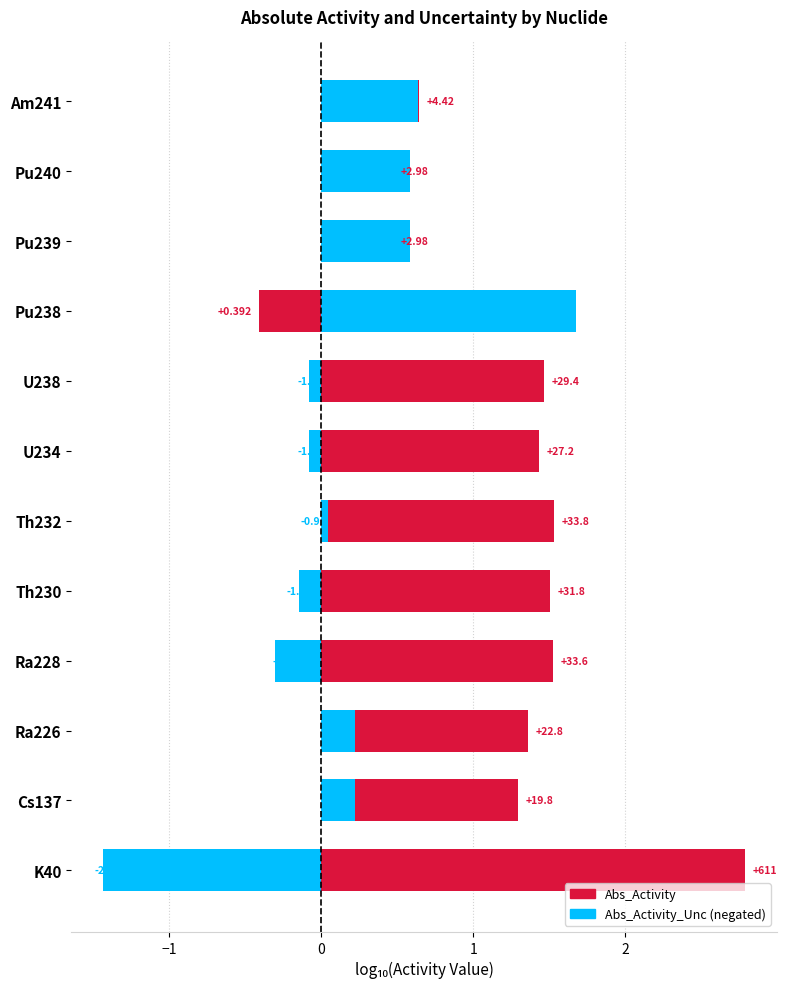

What are all the series names shown in the legend?

Abs_Activity, Abs_Activity_Unc